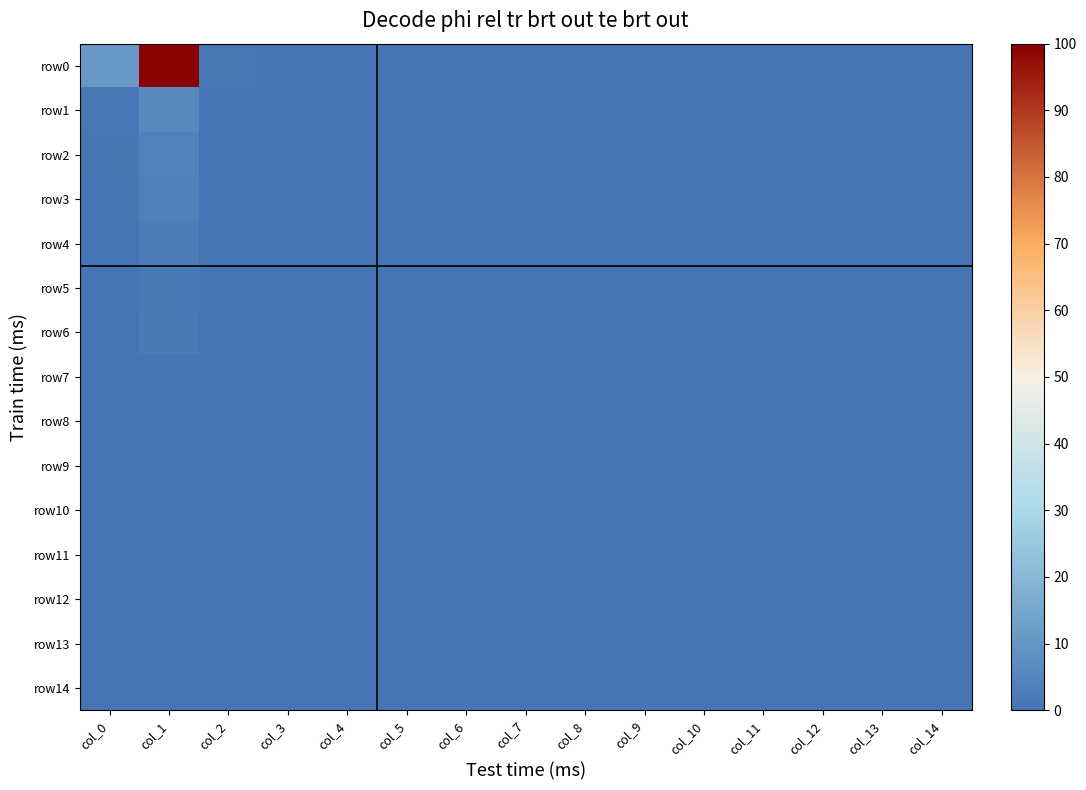

Between col_5 and col_14, which series saw the biggest shift?

row0